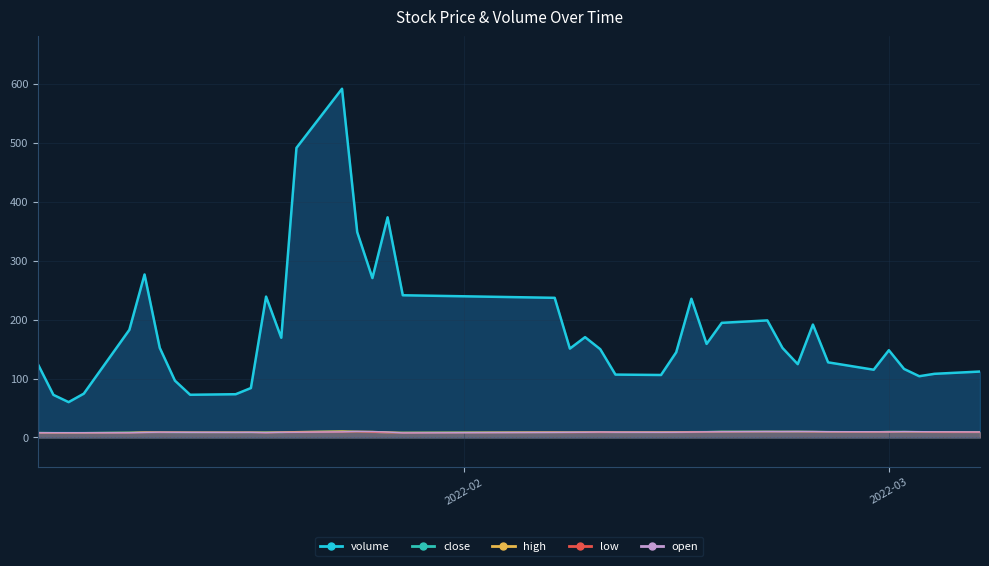

True or false: high and close cross at least once.

False